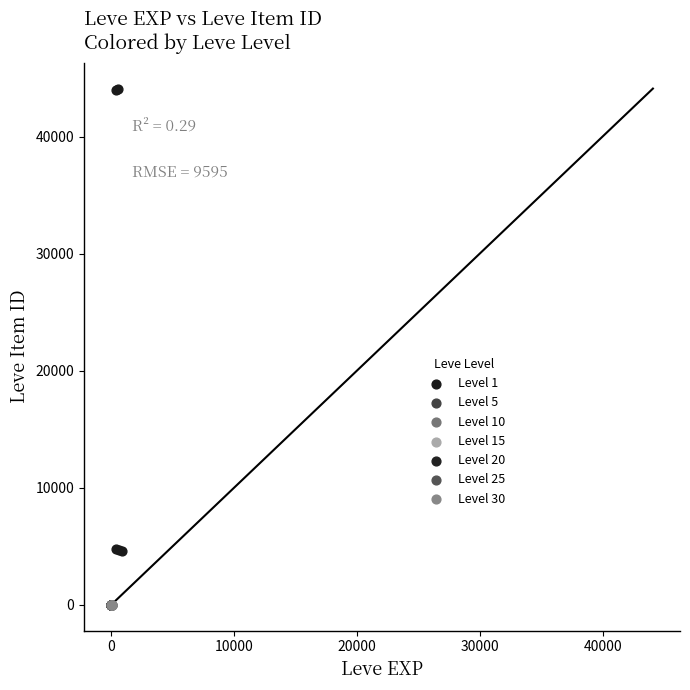

What are all the series names shown in the legend?

Level 1, Level 5, Level 10, Level 15, Level 20, Level 25, Level 30